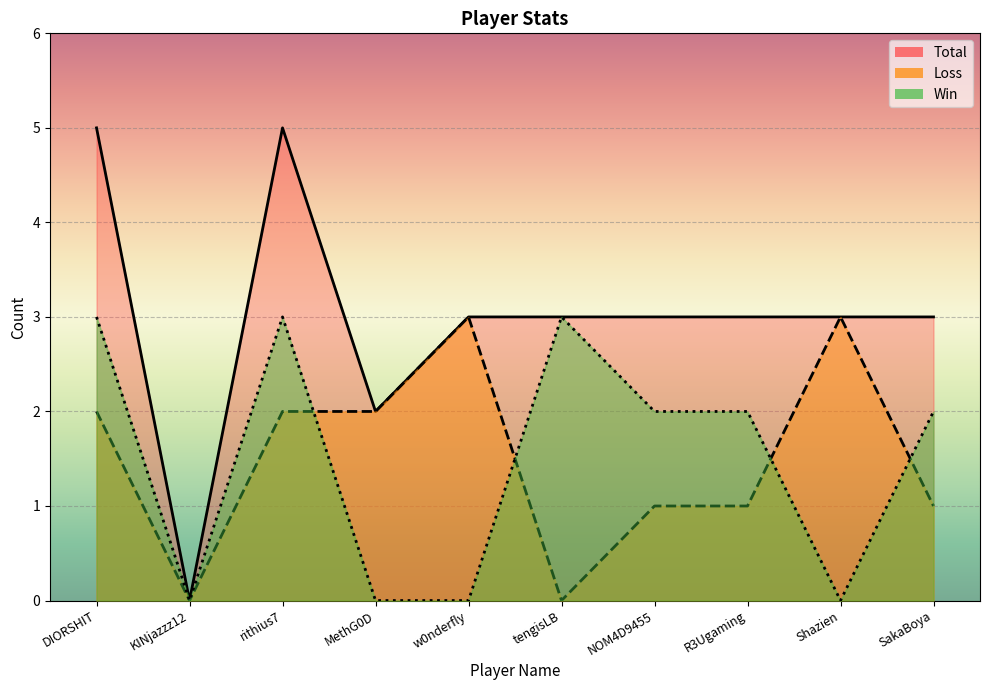

Which has a higher value, MethG0D or w0nderfly?

MethG0D